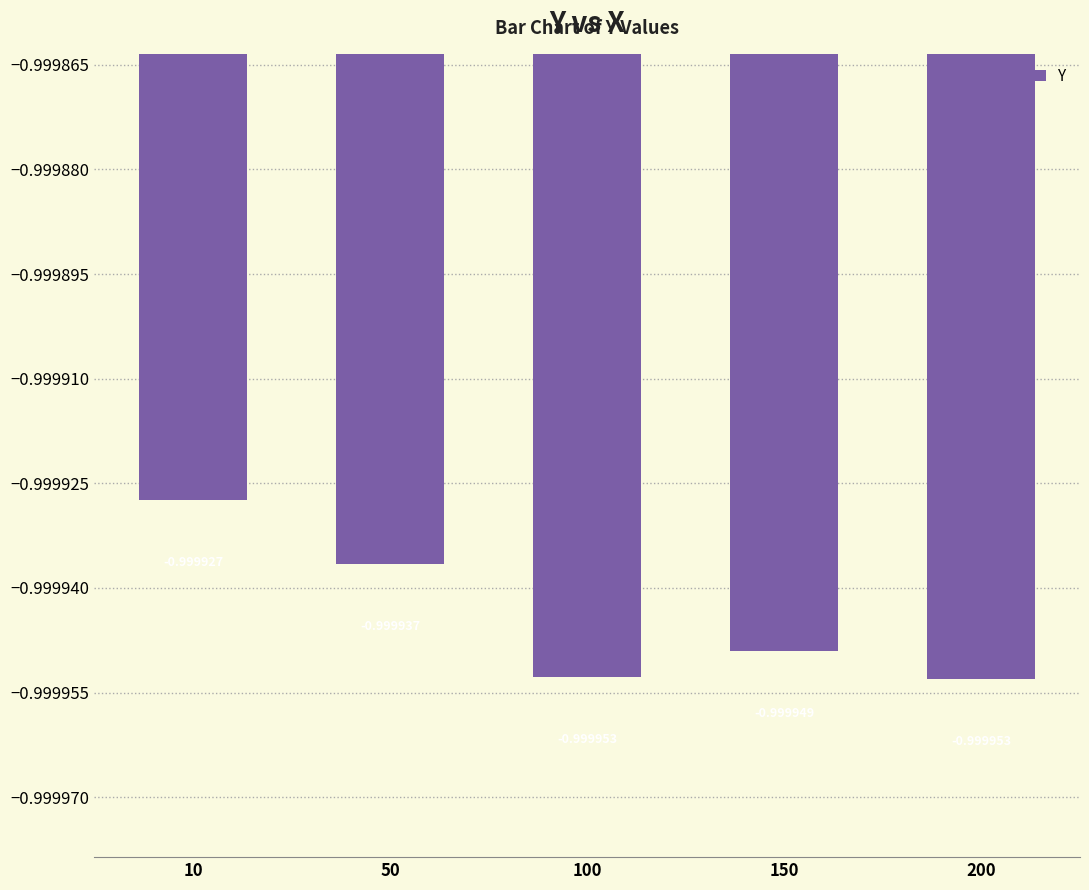

What is the smallest value displayed?

-1.0